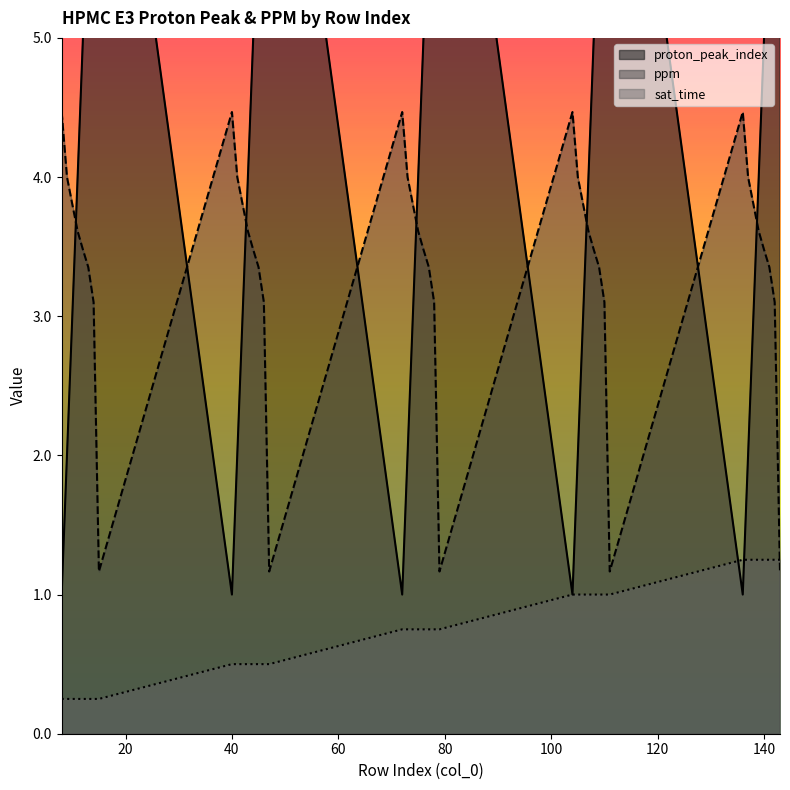

Where is the first local maximum for proton_peak_index?

15